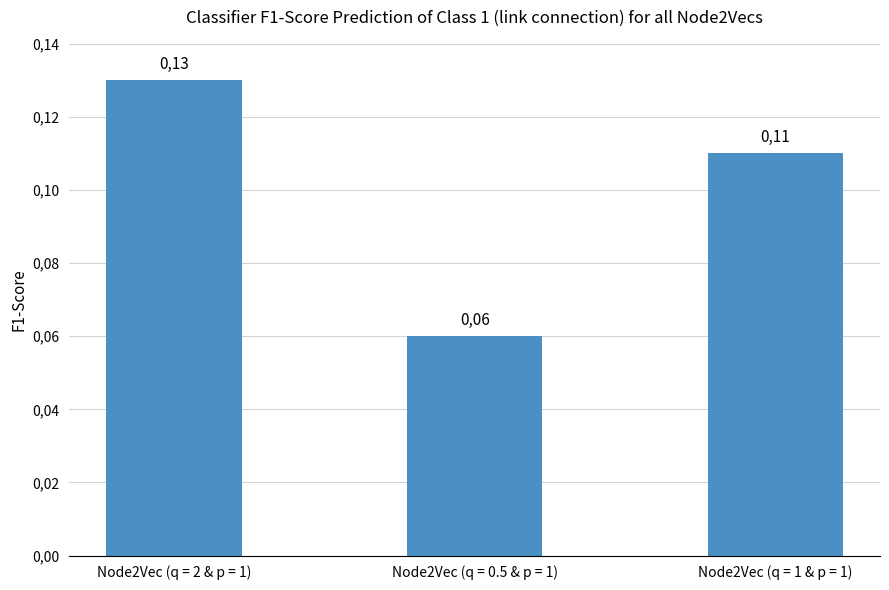

What is the sum of all values?

0.3